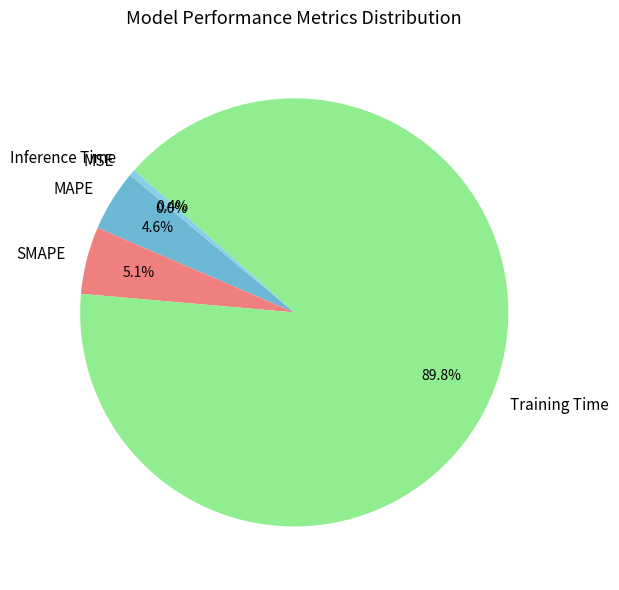

Is it true that Training Time is 99% of the pie?

False